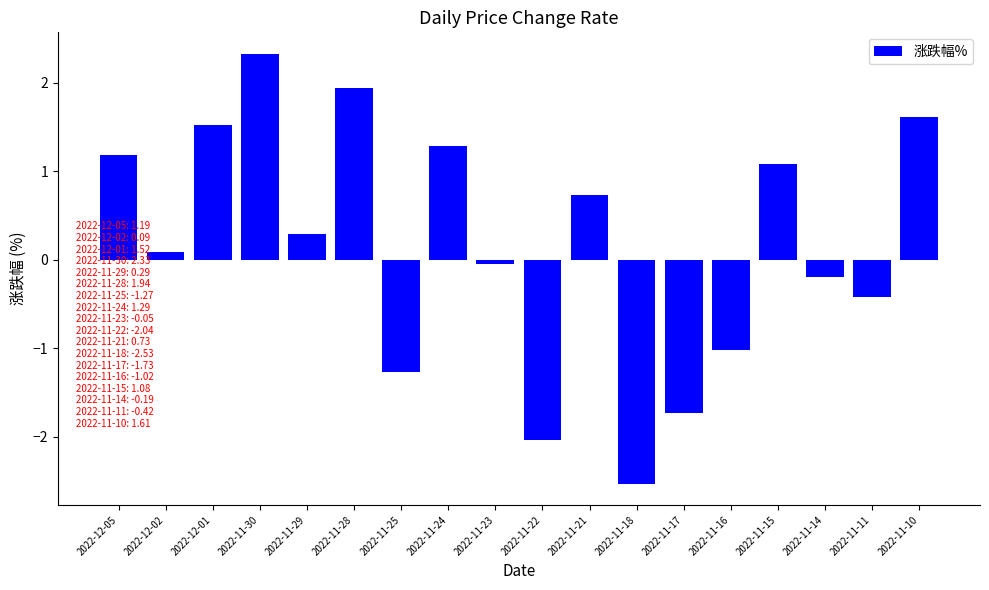

What is the value of the 8th bar from the left?

1.3